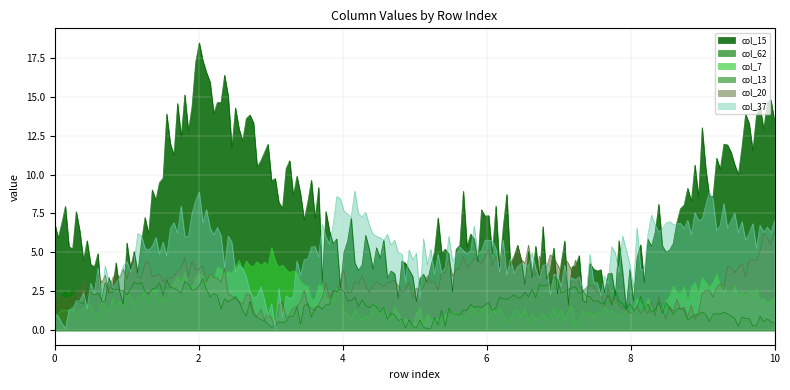

Which series has the largest total across all categories?

col_15